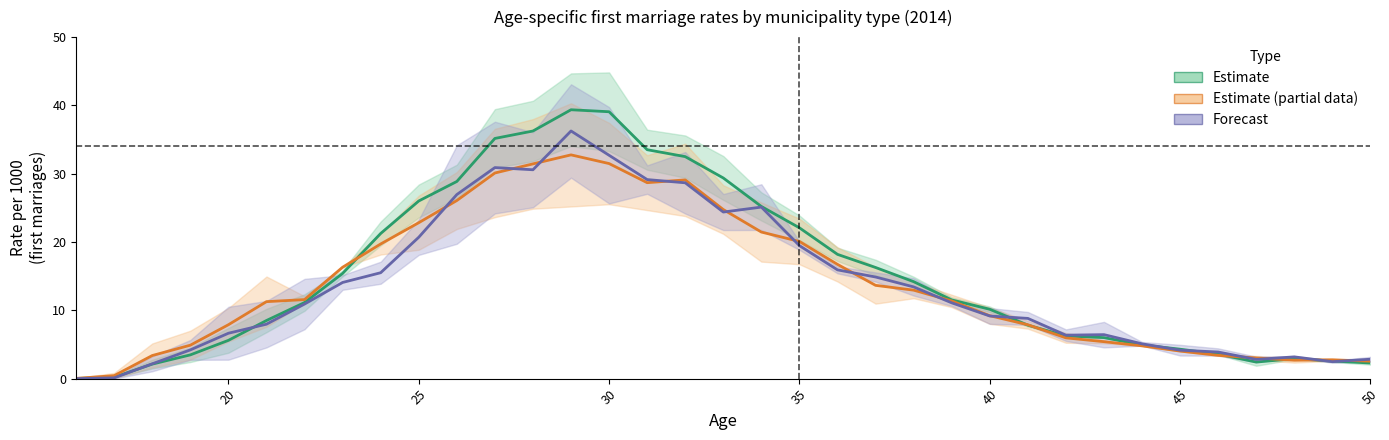

After their last crossing, which series has the higher values: Estimate (Insgesamt / Typ 5) (mid) or Forecast (Typ 200 / Typ 1) (mid)?

Forecast (Typ 200 / Typ 1) (mid)